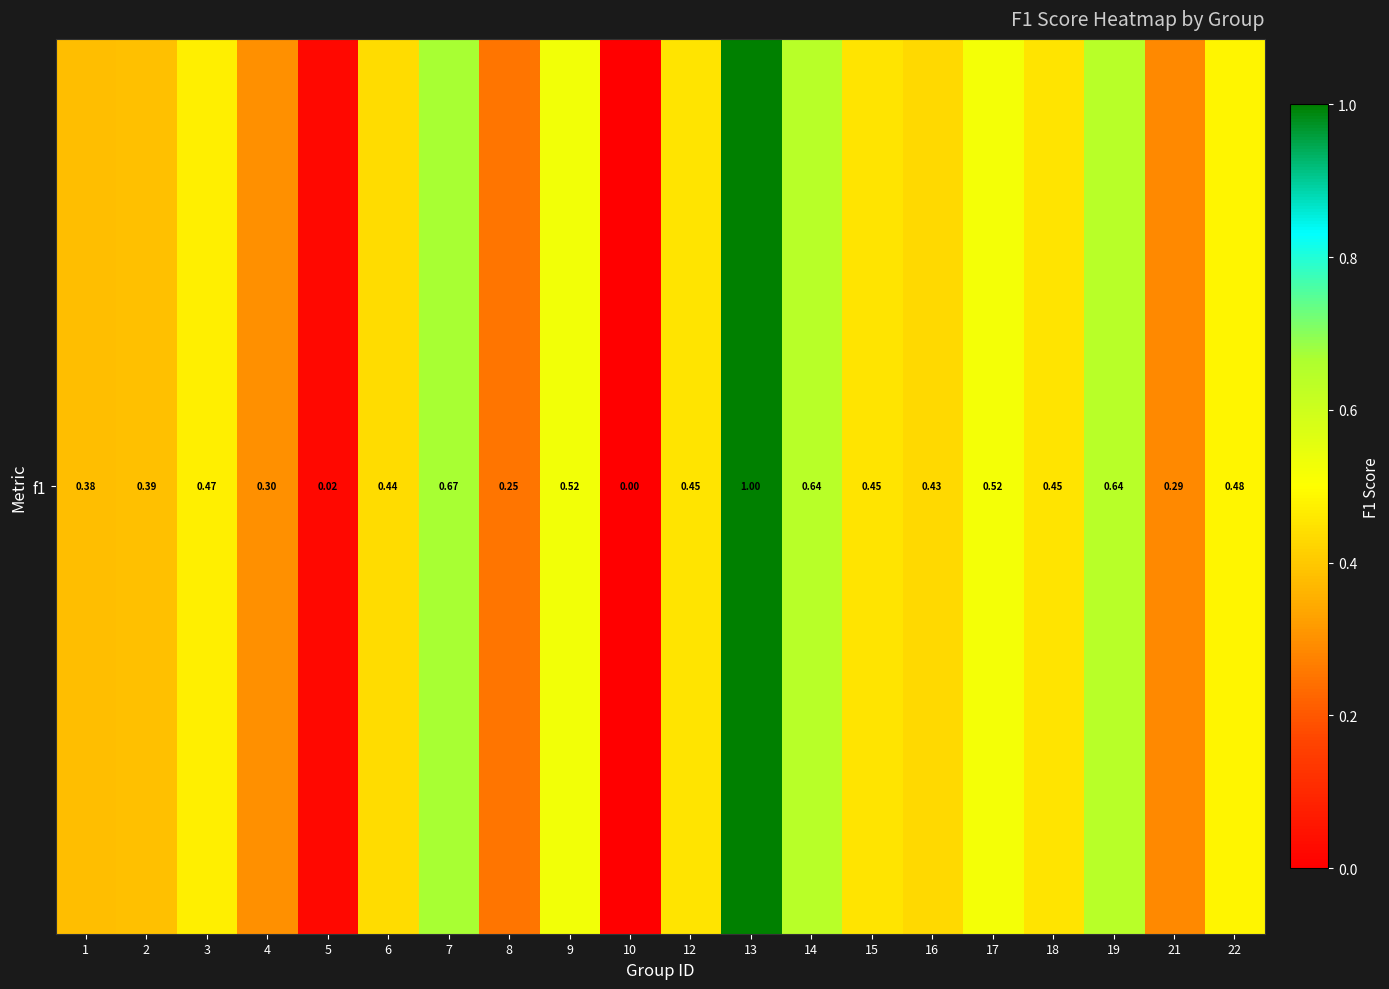

True or false: the data shows 0.4 at 13.

False